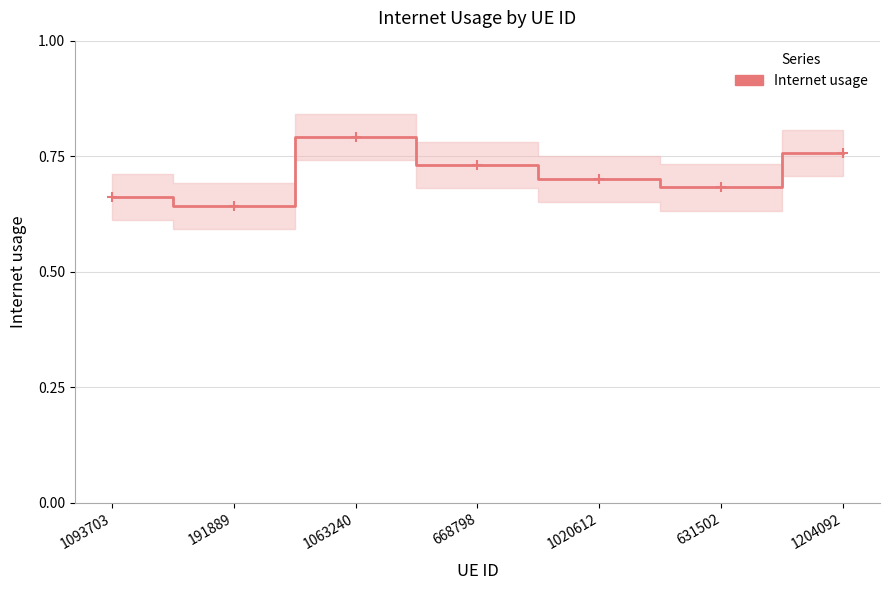

The value at 1063240 is 0.8. True or false?

True